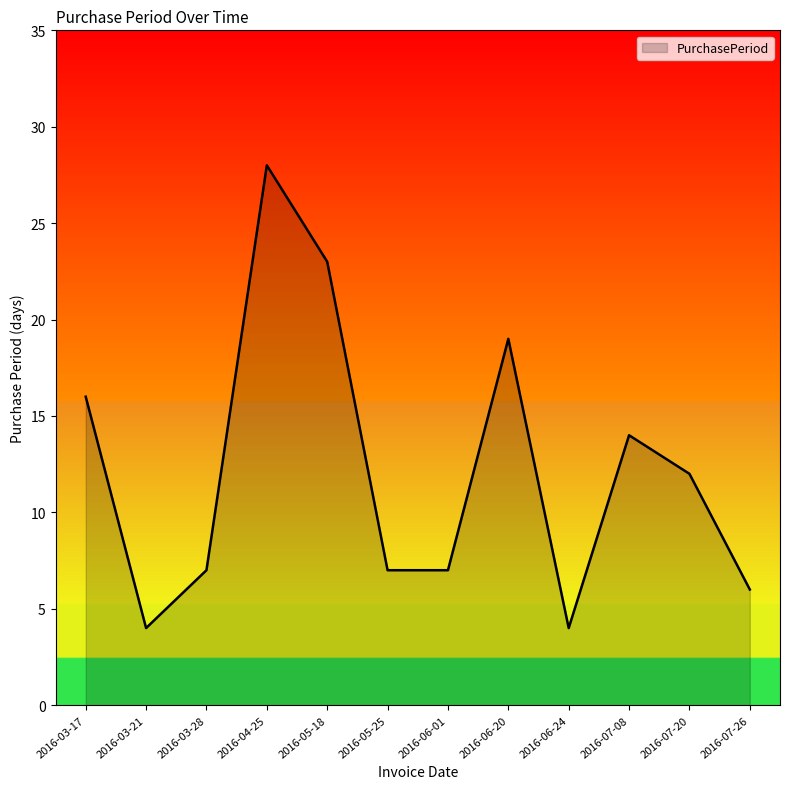

Between 2016-07-20 and 2016-03-28, which is larger?

2016-07-20